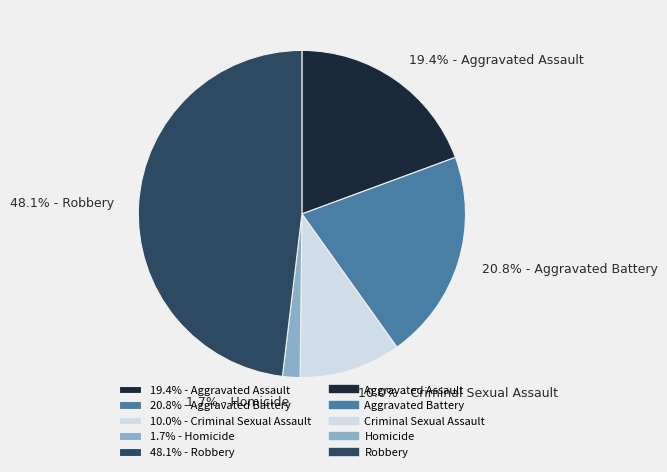

How many segments does this pie chart have?

5